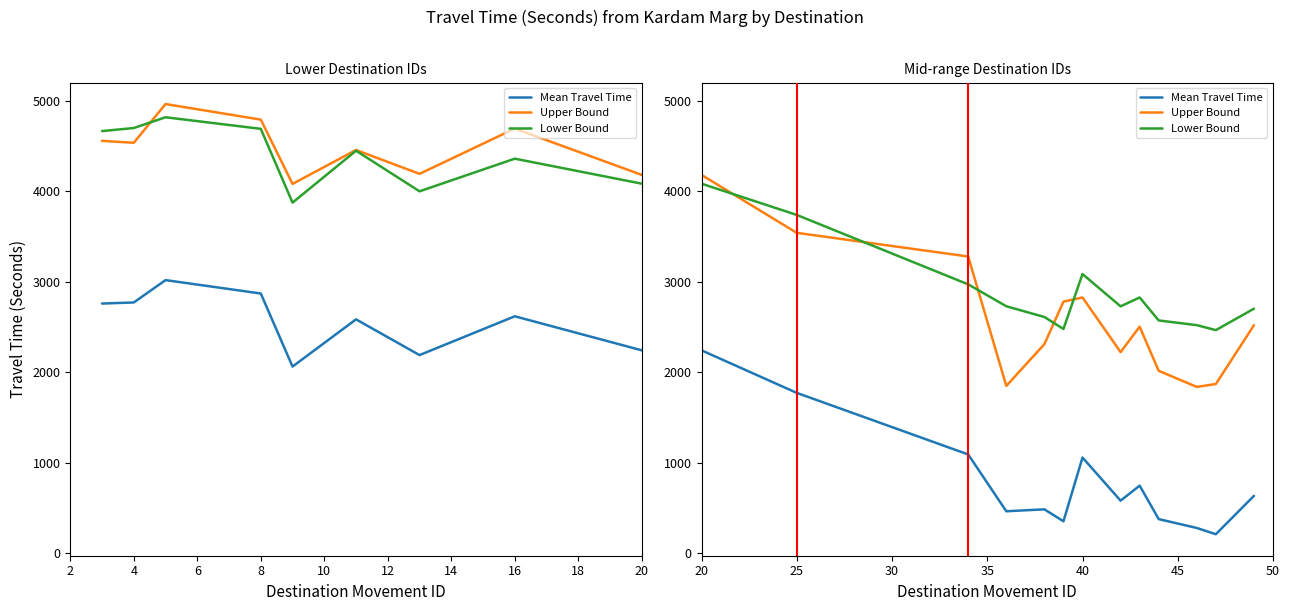

What is the total value across all series at 16?

11670